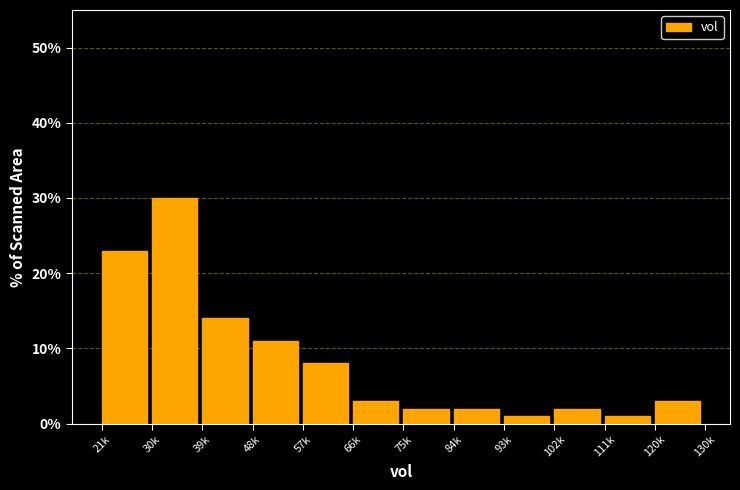

Reading right to left, list all the values displayed in this chart.

120k=3.0	111k=1.0	102k=2.0	93k=1.0	84k=2.0	75k=2.0	66k=3.0	57k=8.0	48k=11.0	39k=14.0	30k=30.0	21k=23.0